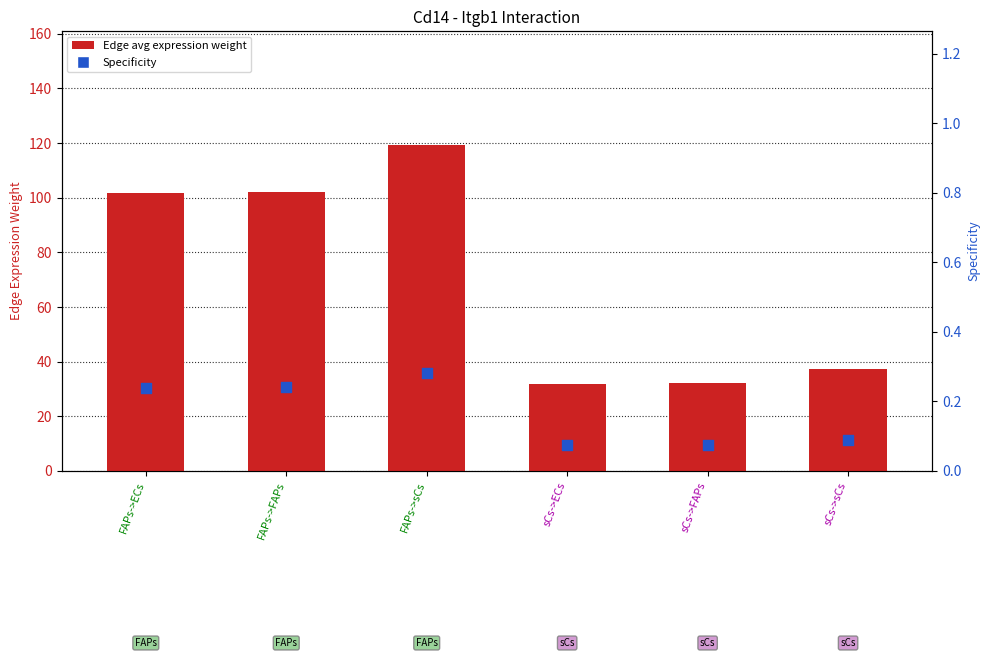

What are all the series names shown in the legend?

Edge avg expression weight, Specificity